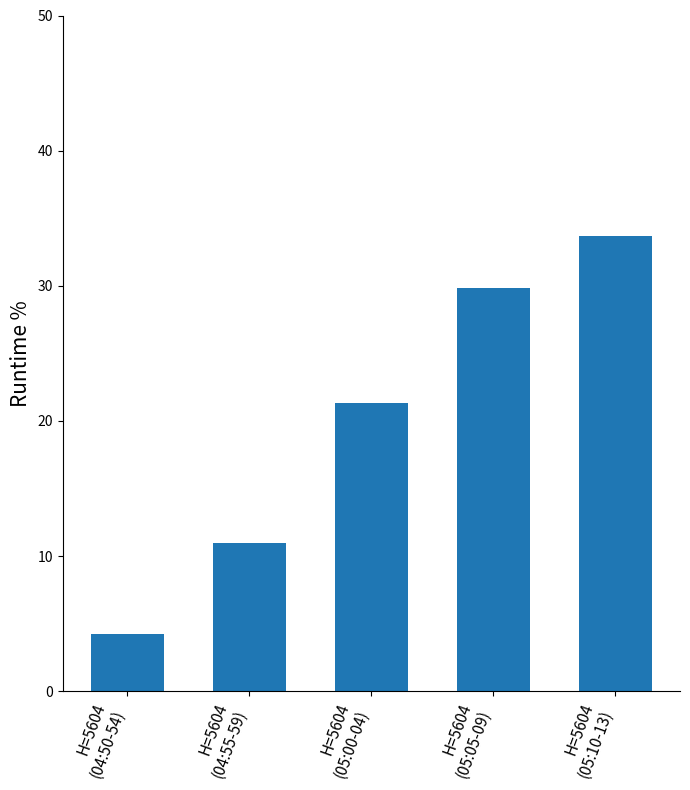

Reading left to right, what are all the values shown in this chart?

H=5604
(04:50-54)=4.2	H=5604
(04:55-59)=11.0	H=5604
(05:00-04)=21.3	H=5604
(05:05-09)=29.8	H=5604
(05:10-13)=33.7